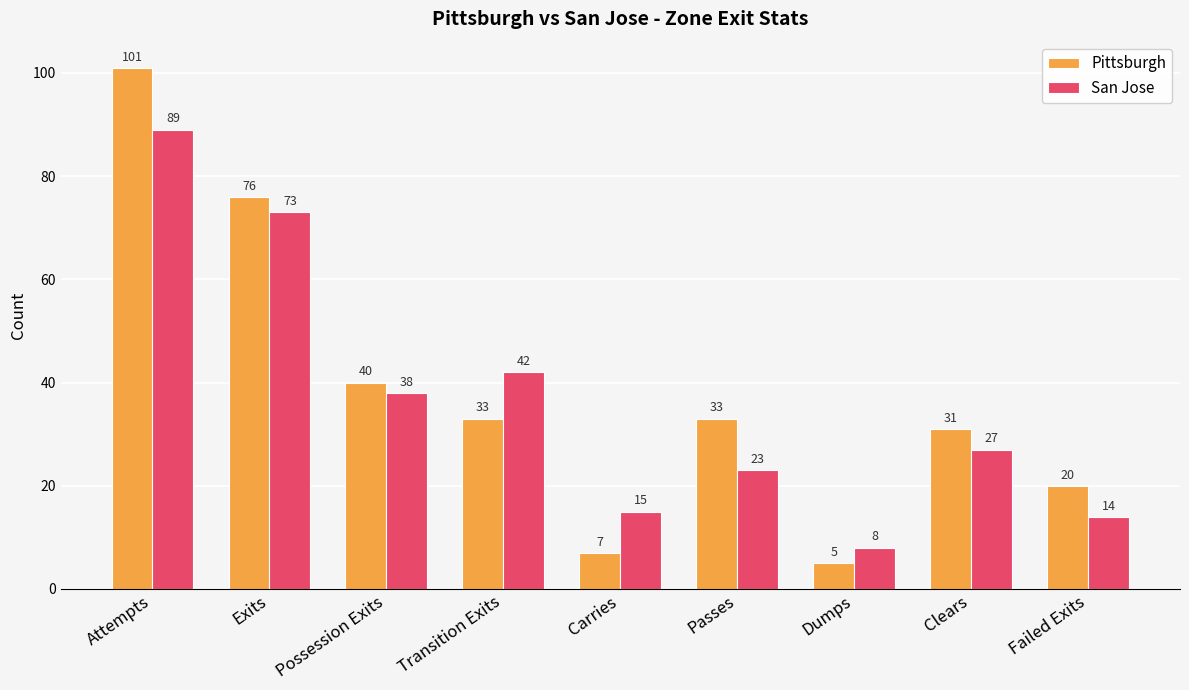

What value does the Pittsburgh series have at Failed Exits?

20